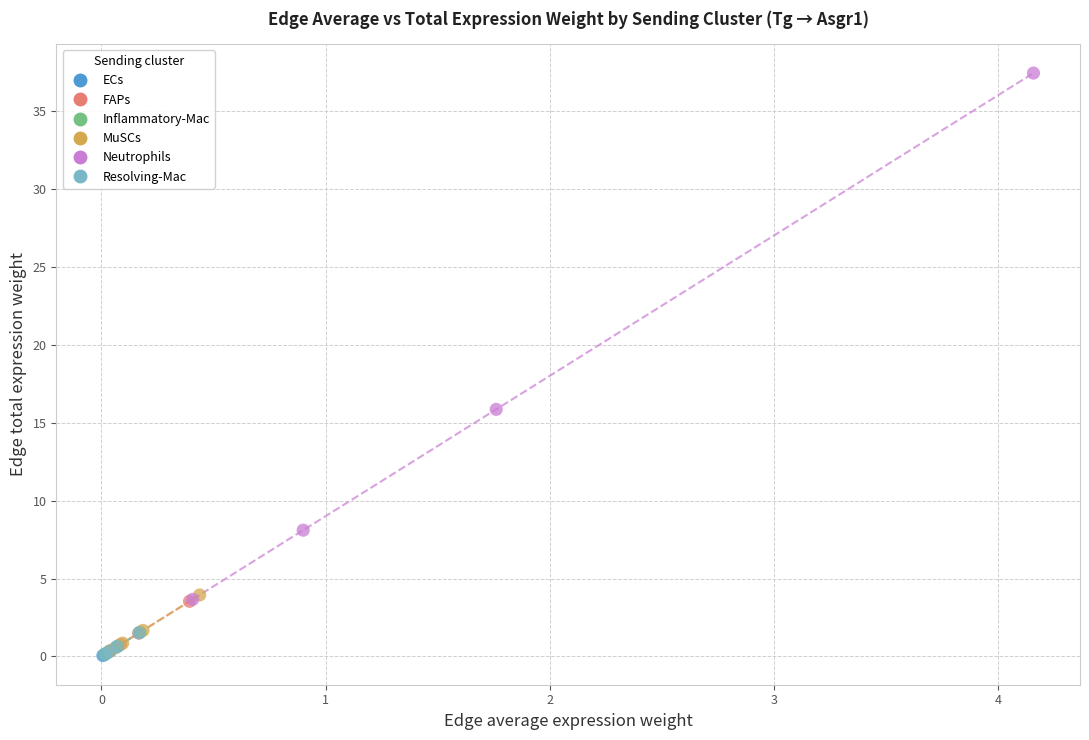

What are all the series names shown in the legend?

ECs, FAPs, Inflammatory-Mac, MuSCs, Neutrophils, Resolving-Mac